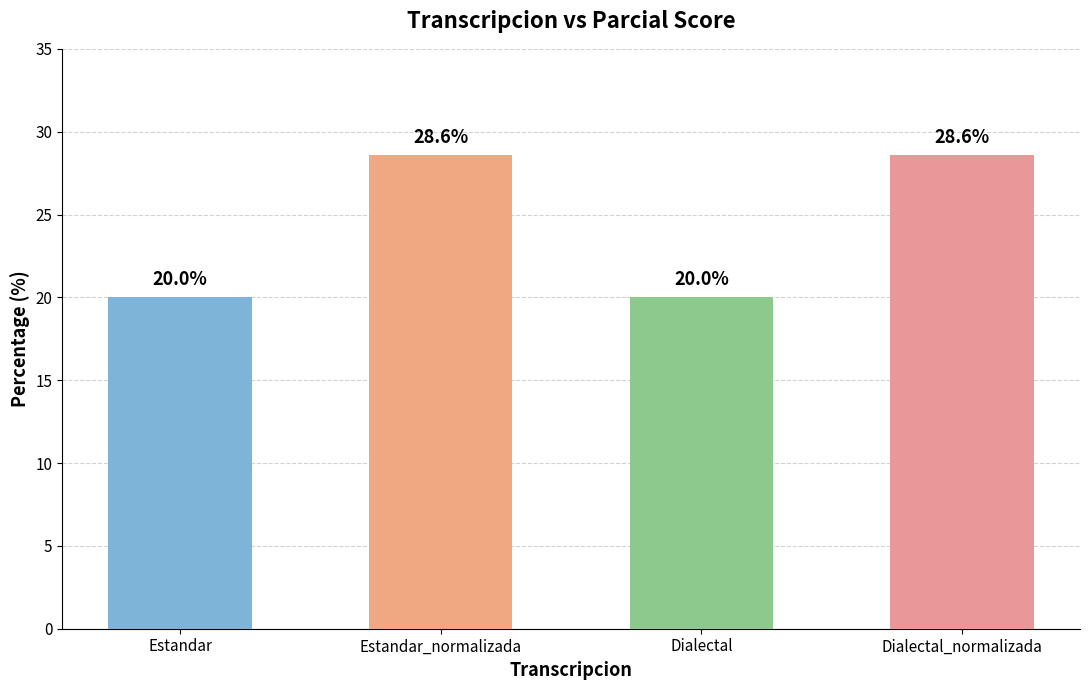

What position from the right is Dialectal?

2